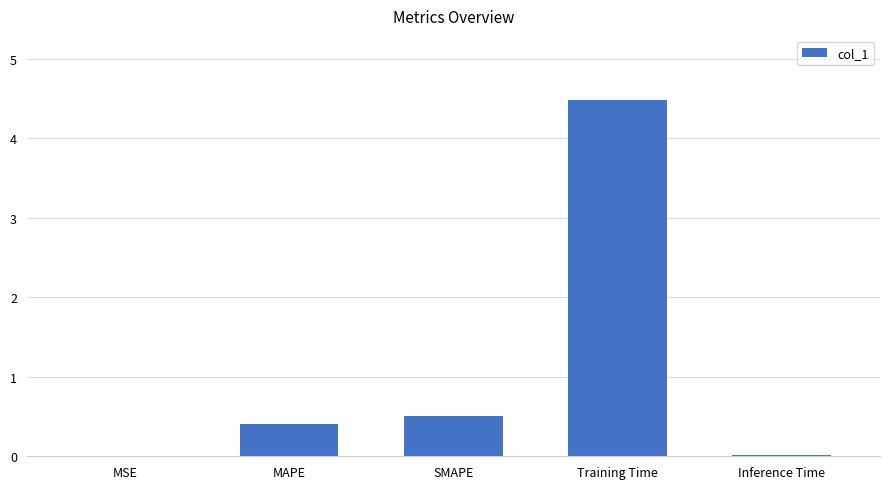

Between Inference Time and SMAPE, which is larger?

SMAPE